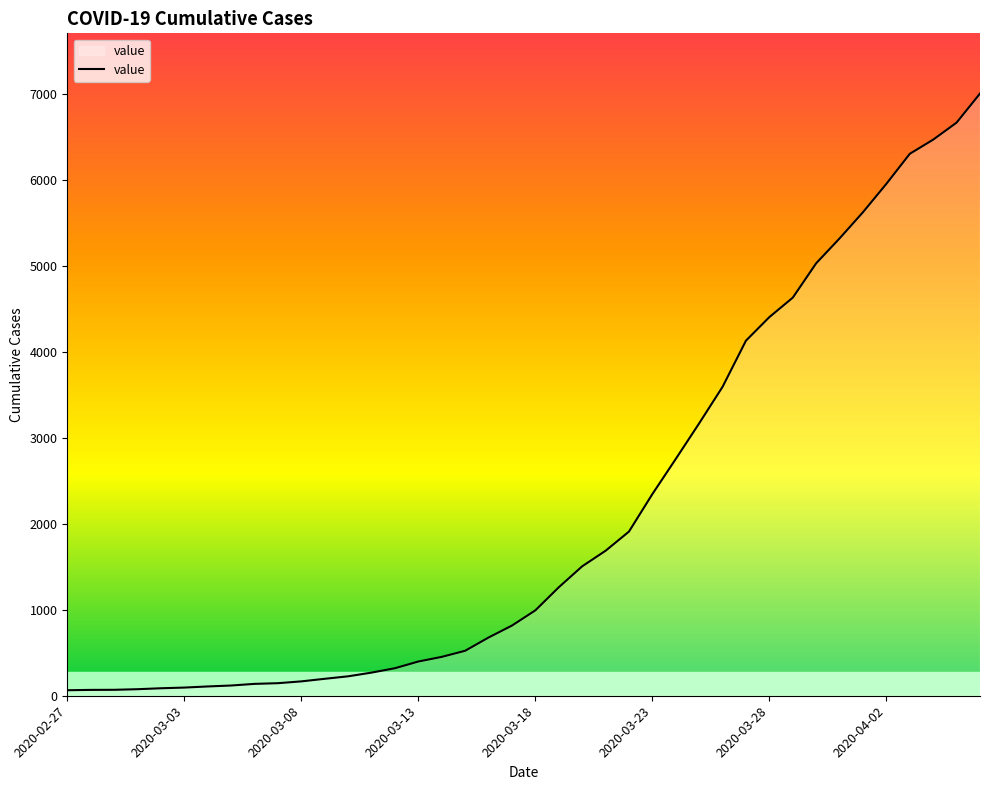

What is the label of the 27th point from the left?

2020-03-24